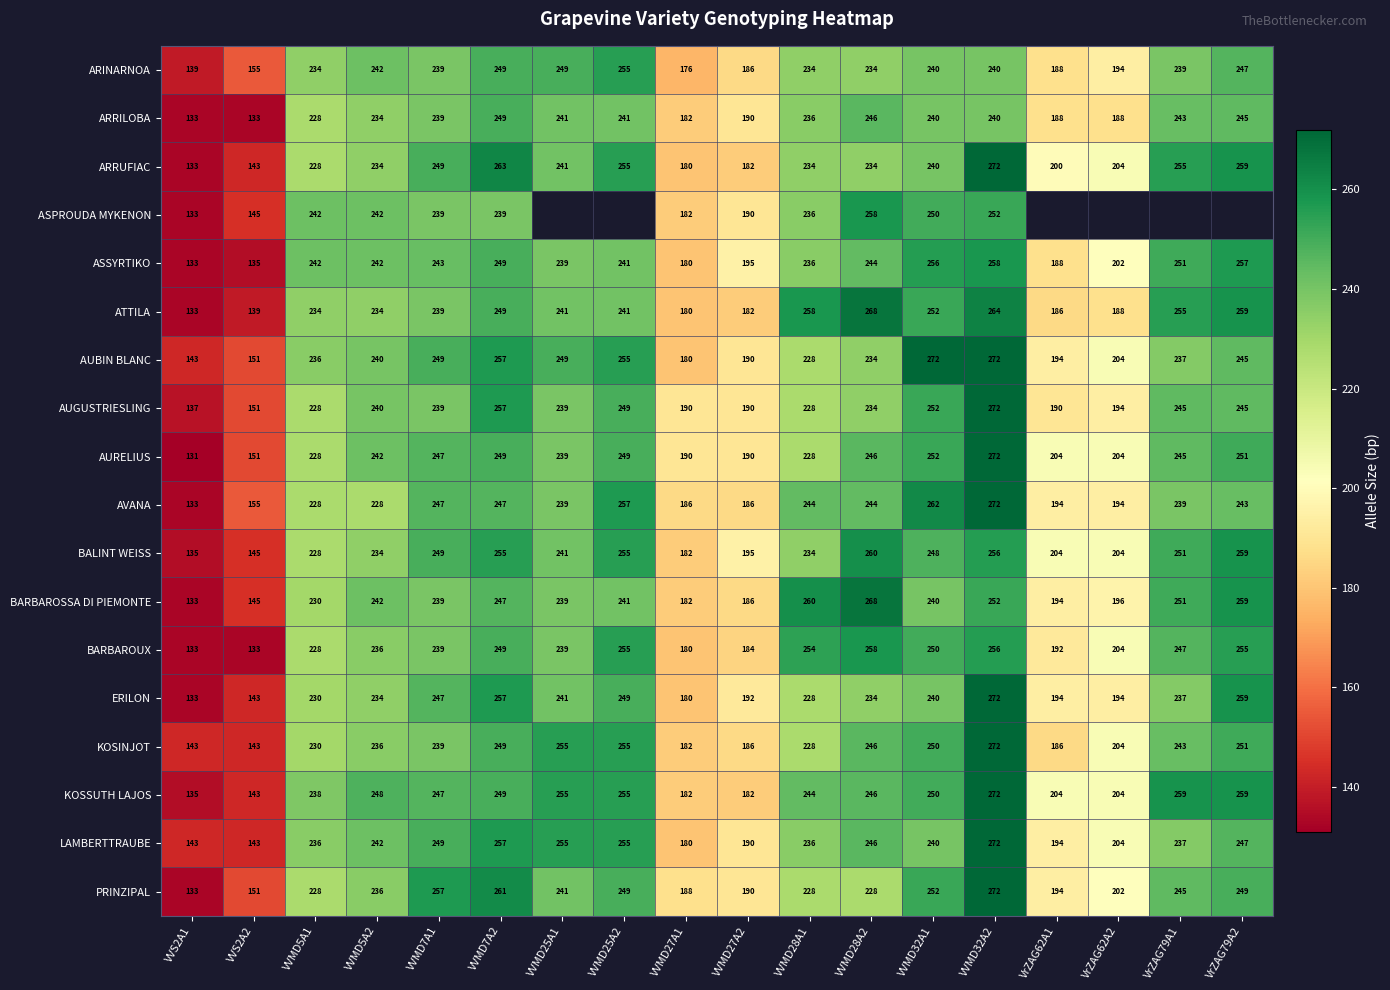

What is the difference between the ATTILA values at VVMD27A1 and VVMD25A2?

61